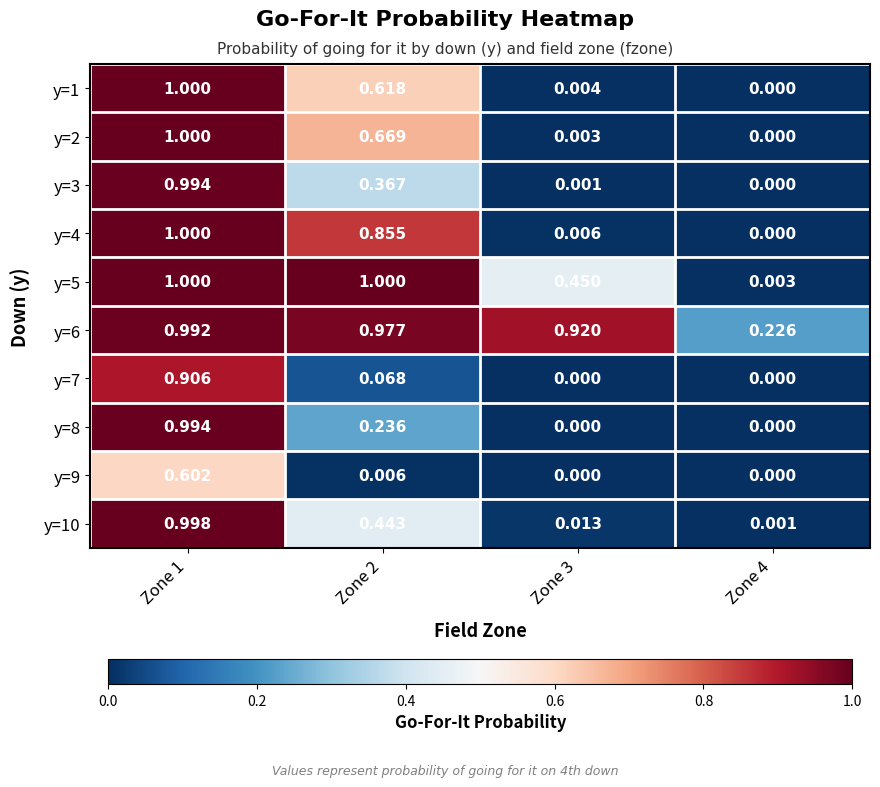

What is the maximum value shown in the chart?

1.0